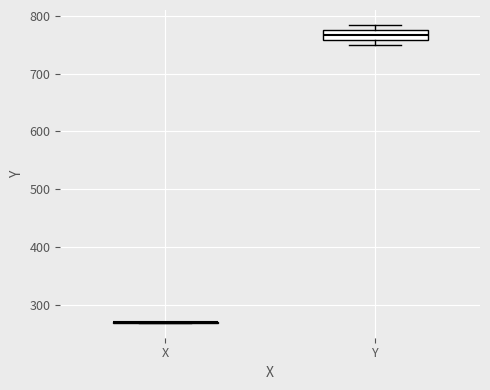

Where does the median line of the box for Y sit on the y-axis? The values are not printed on the chart, so give them approximately, as read against the axis.

770